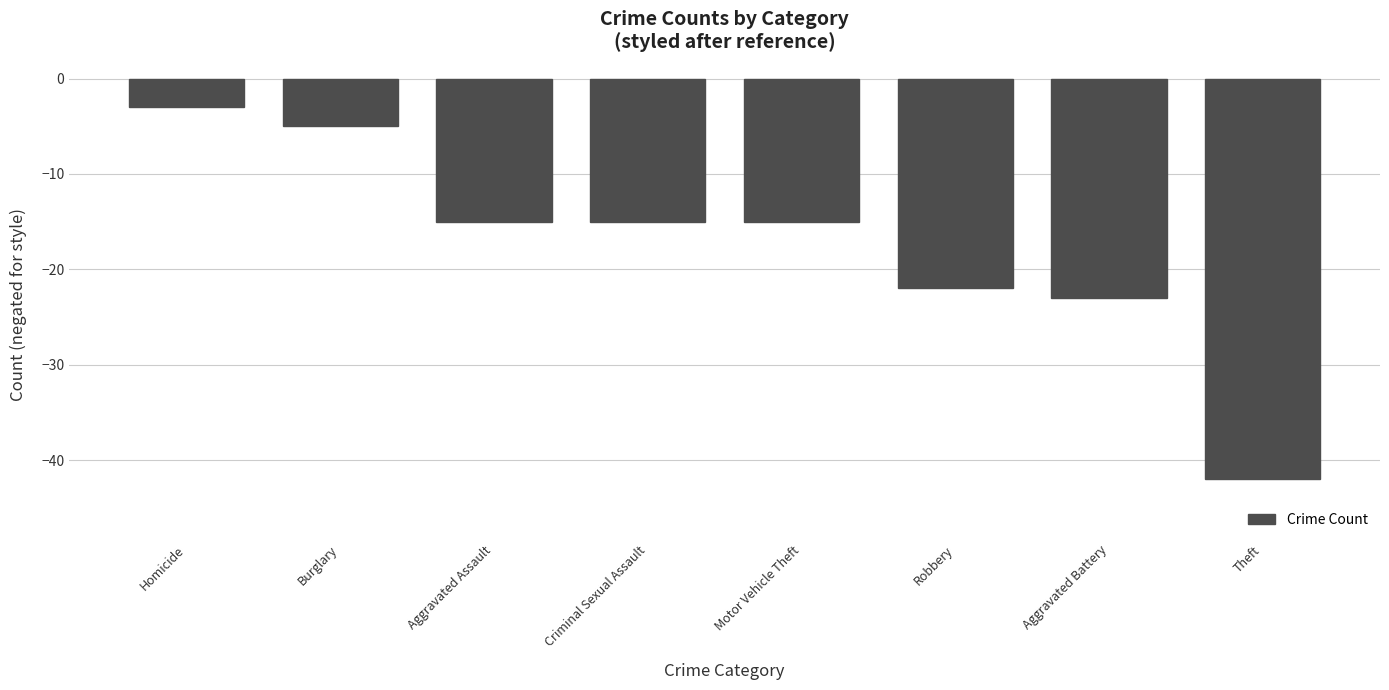

Where does the data first go above -15?

Homicide